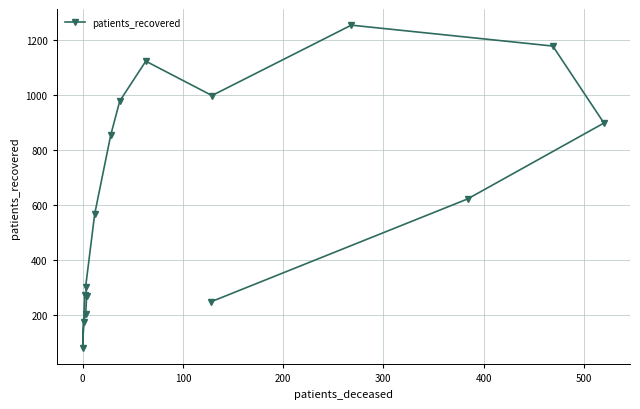

What is the smallest value displayed?

79